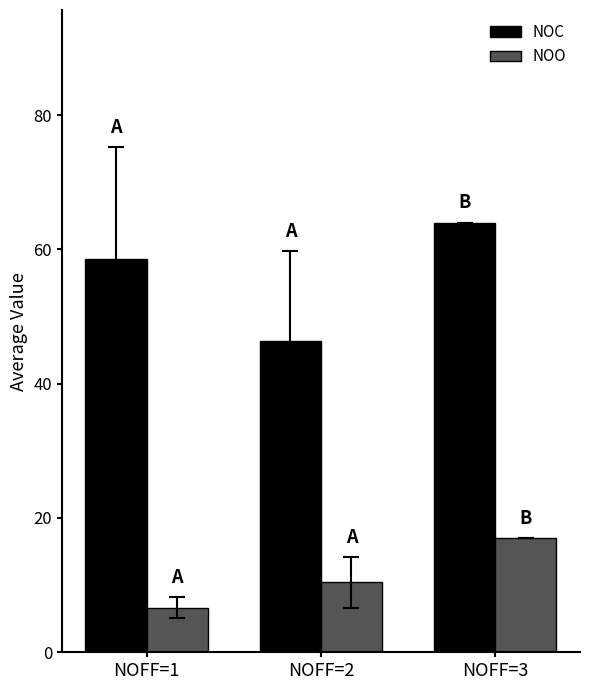

What is the difference between the highest and lowest values at NOFF=3?

47.0